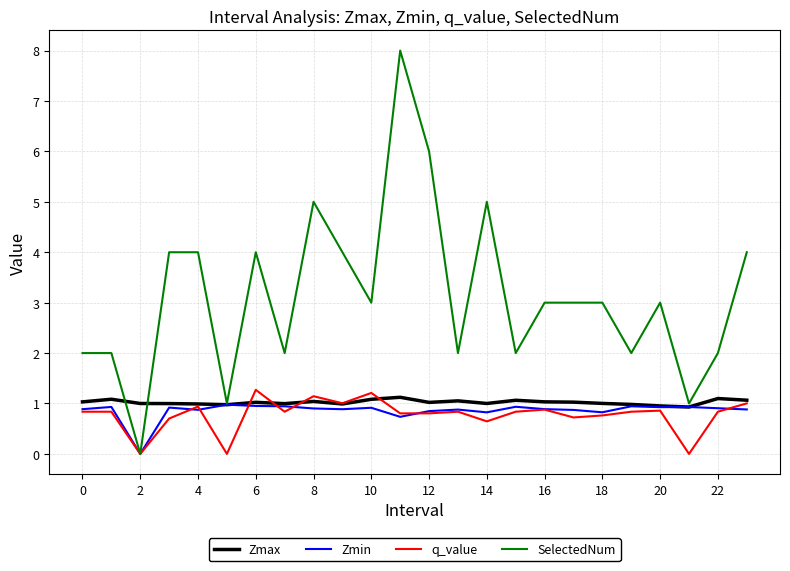

Which series has the largest total across all categories?

SelectedNum